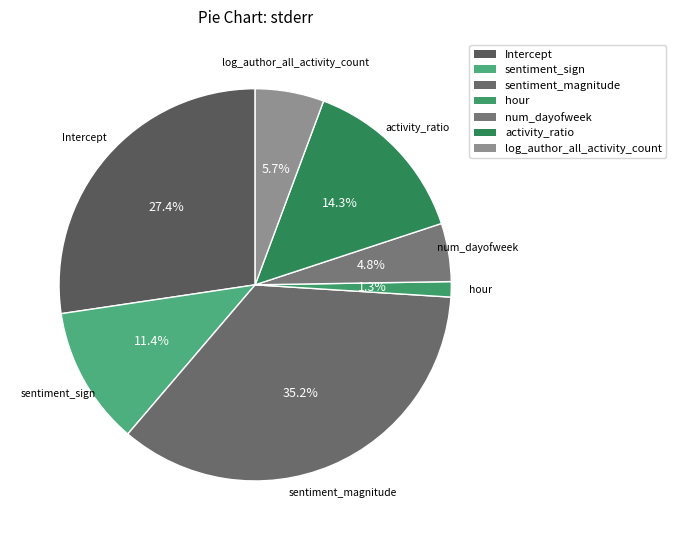

Does any single category account for the majority?

No